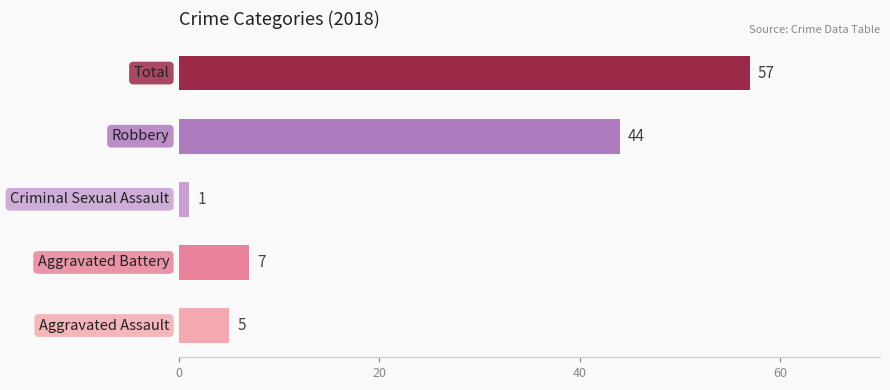

Are the bars grouped side by side (vs. stacked)?

Yes